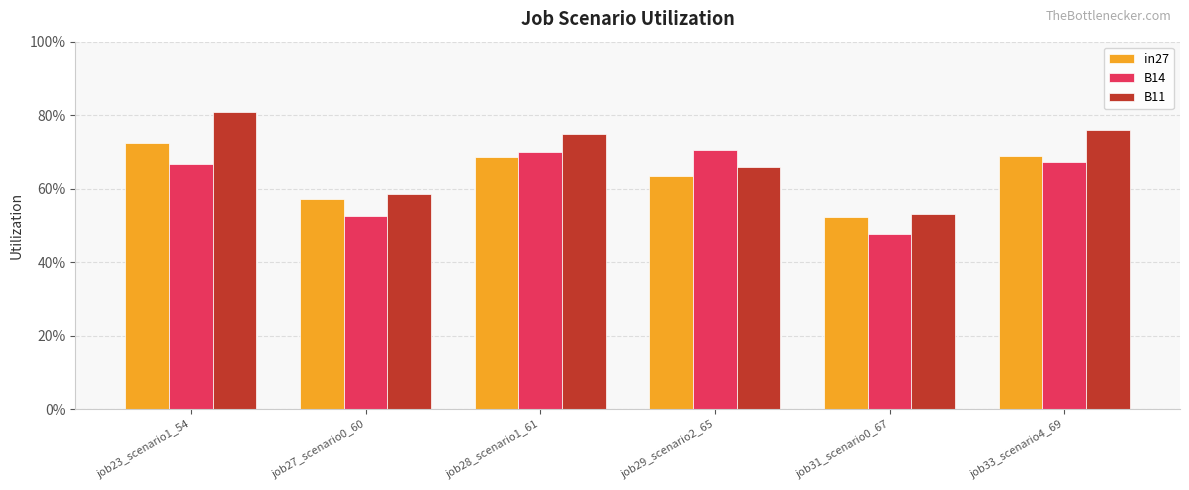

What is the lowest value of the in27 series?

0.5